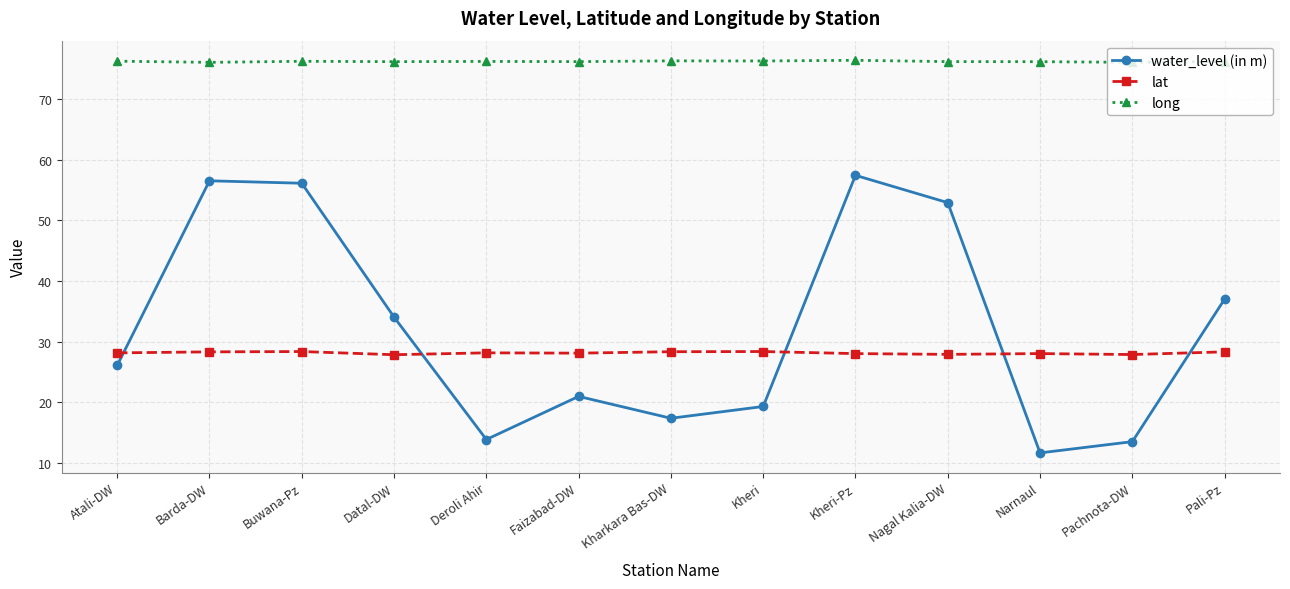

At how many categories does at least one series exceed 32?

13